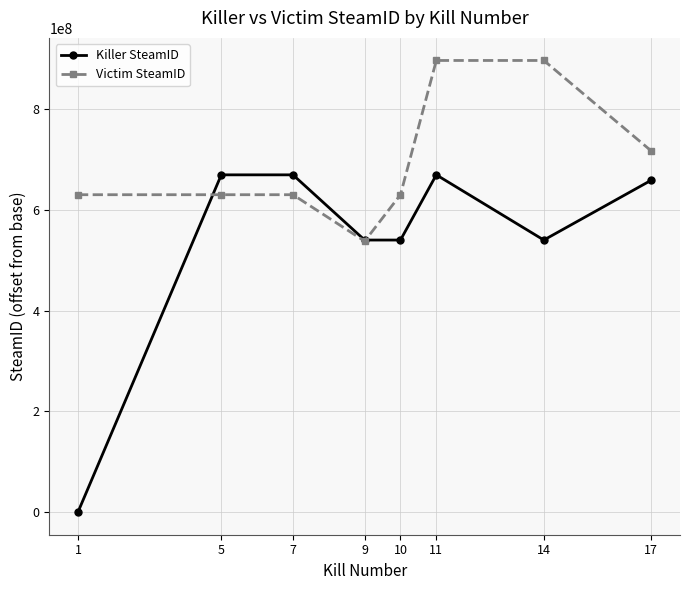

Is the value of Victim SteamID at 10 greater than the value of Killer SteamID at 11?

No